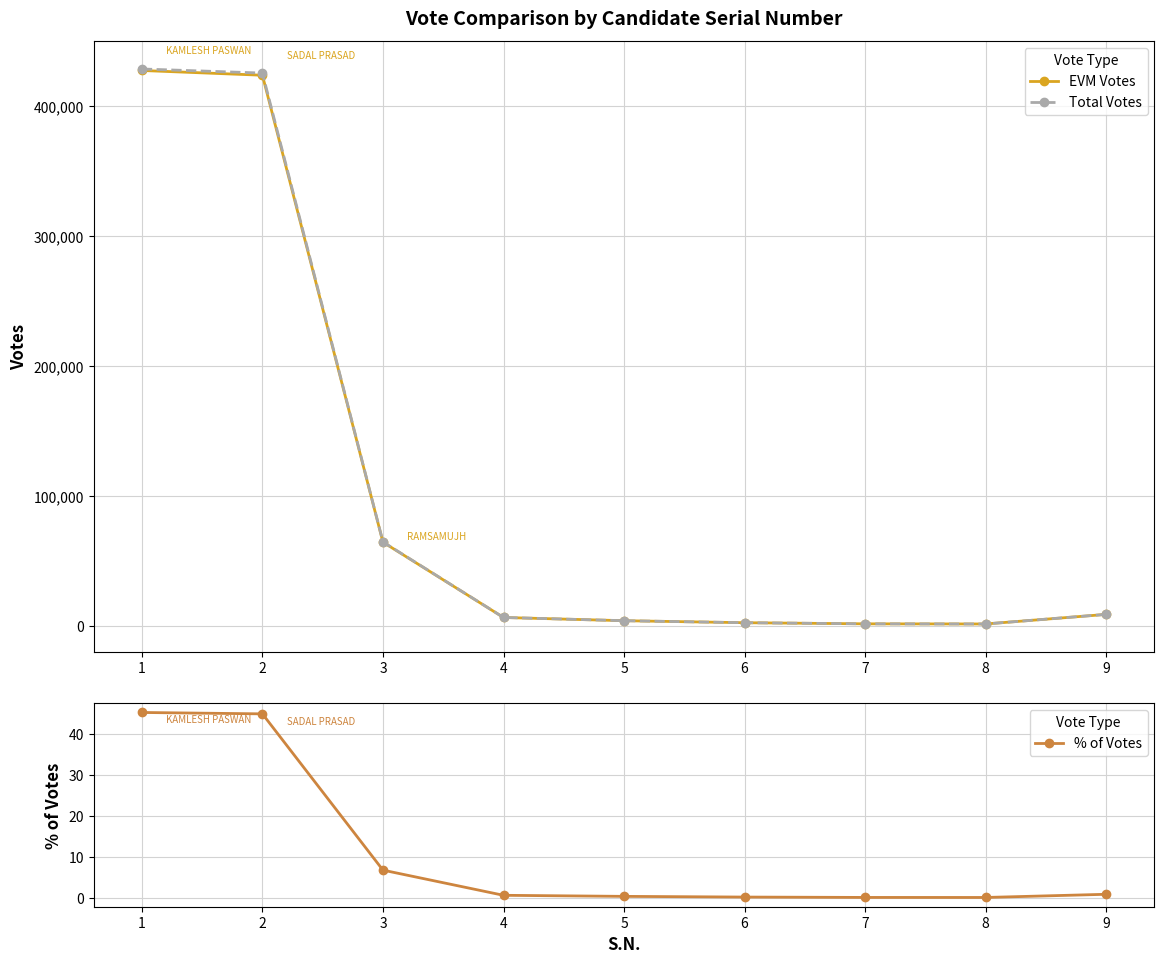

Rank the categories by Total Votes value from highest to lowest.

1, 2, 3, 9, 4, 5, 6, 7, 8